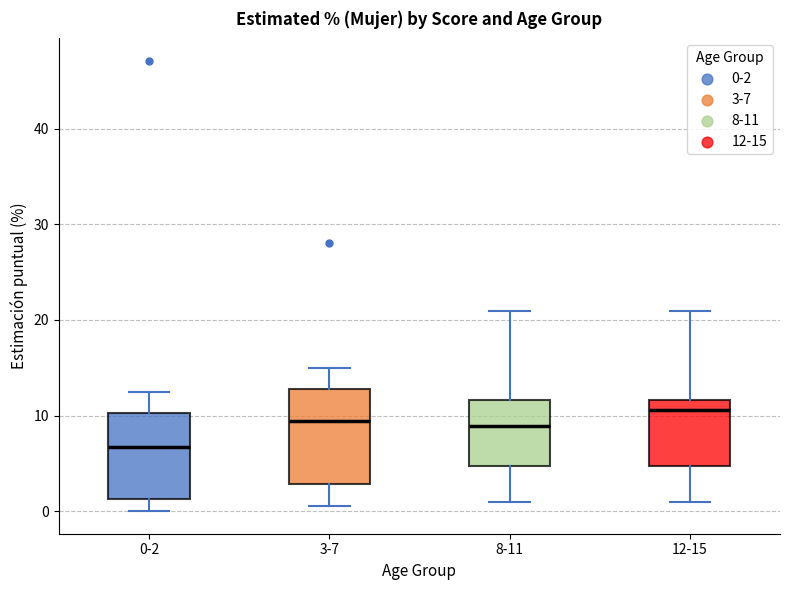

Which box has the highest median line?

12-15